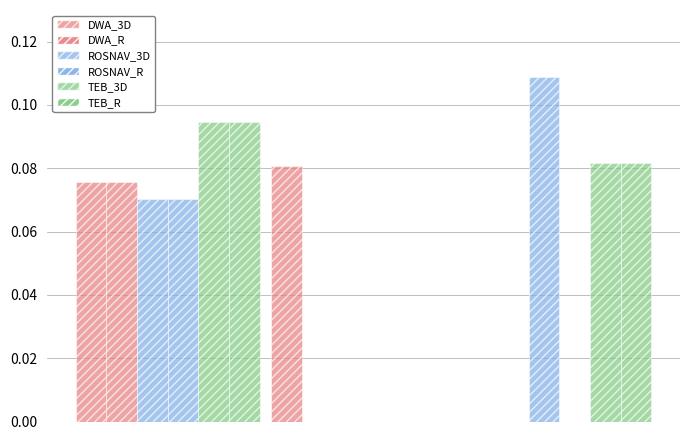

How many groups of bars are there?

3